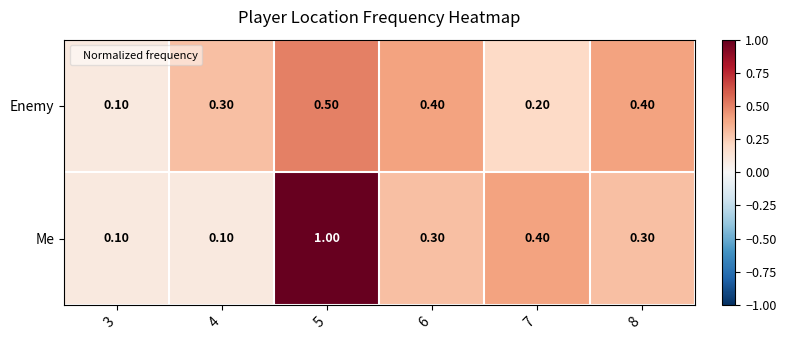

Rank the series at 4 from highest to lowest value.

Enemy, Me